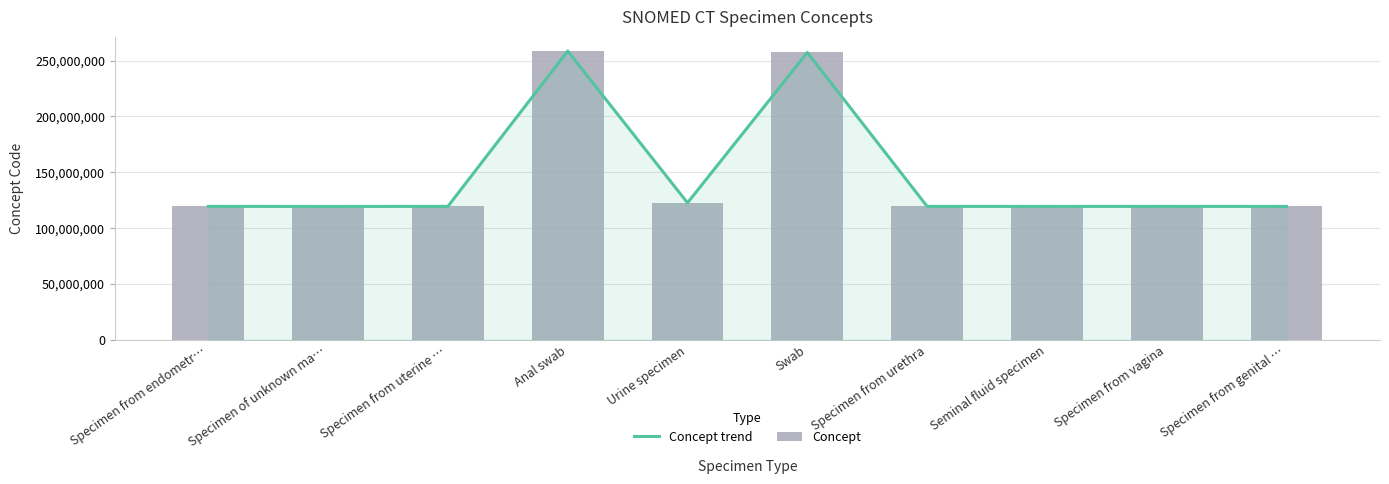

At which category is the sum across all series the highest?

Anal swab